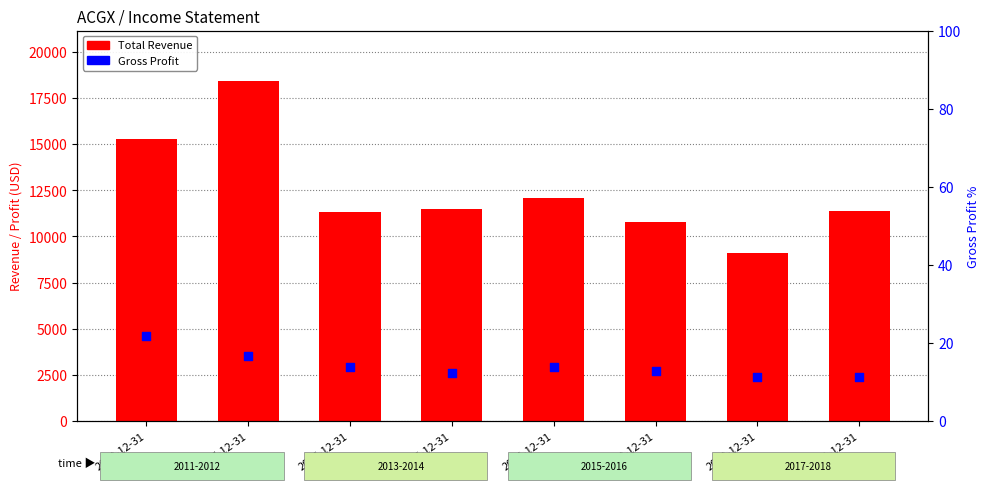

Which series has the largest total across all categories?

Total Revenue